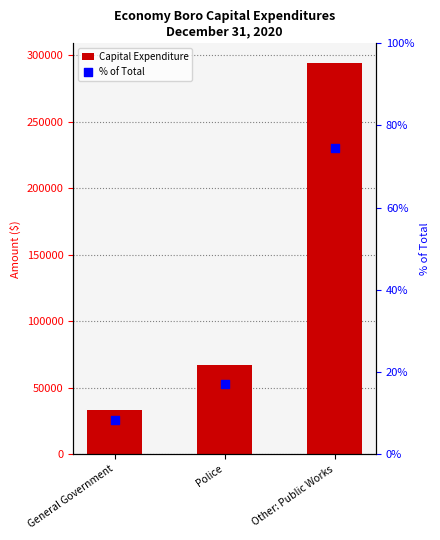

Which series has the widest spread of Y values?

Capital Expenditure